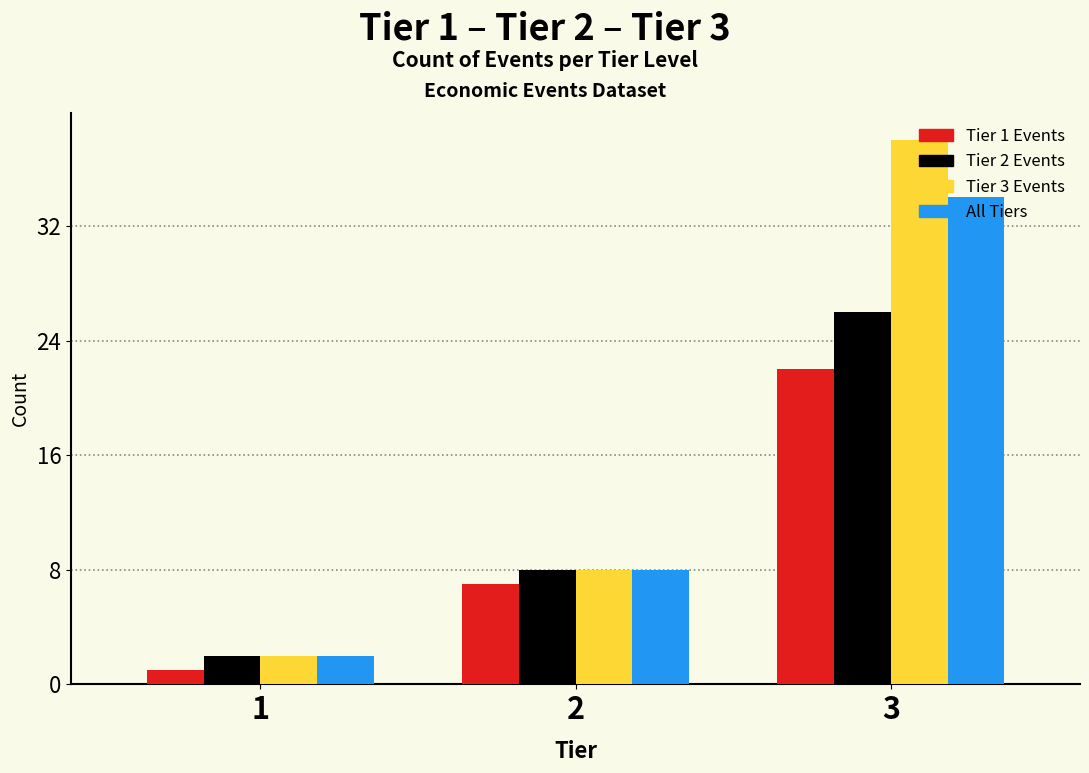

Reading left to right, what are all the values shown in this chart?

Tier 1 Events: 1=1	2=7	3=22
Tier 2 Events: 1=2	2=8	3=26
Tier 3 Events: 1=2	2=8	3=38
All Tiers: 1=2	2=8	3=34